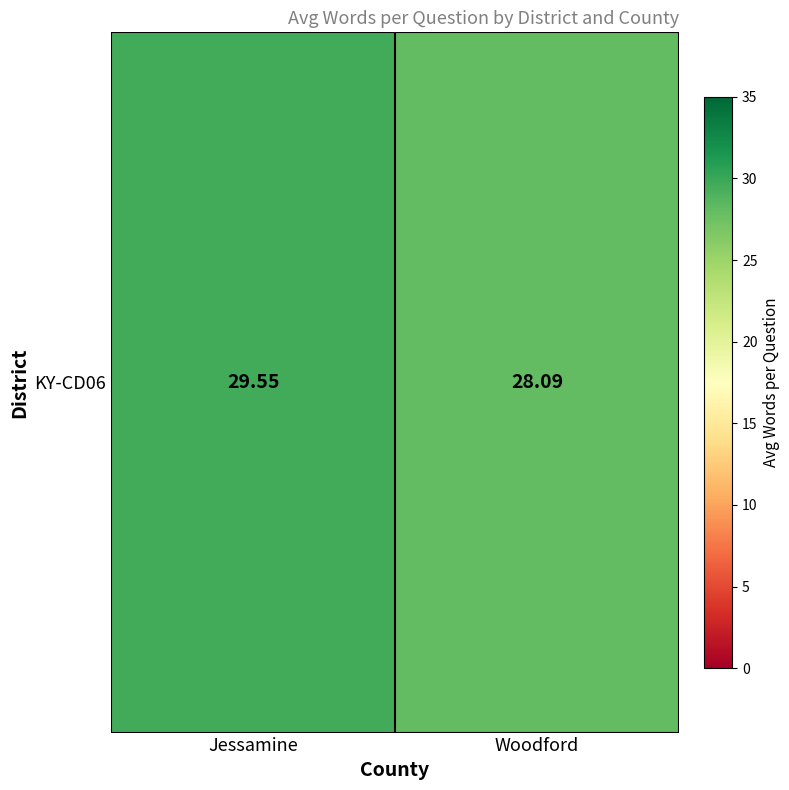

What is the change in value from Jessamine to Woodford?

-1.5